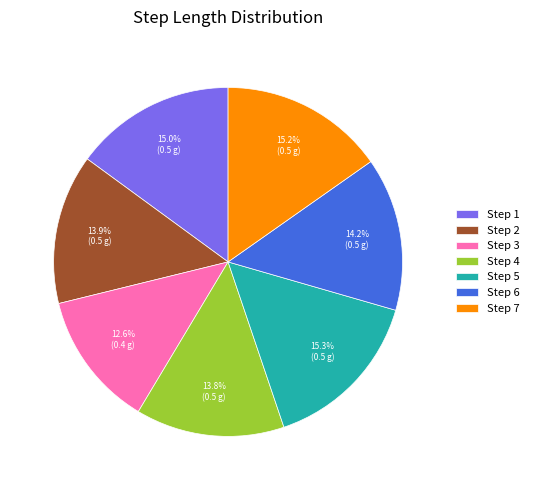

Which slice is the smallest?

Step 3